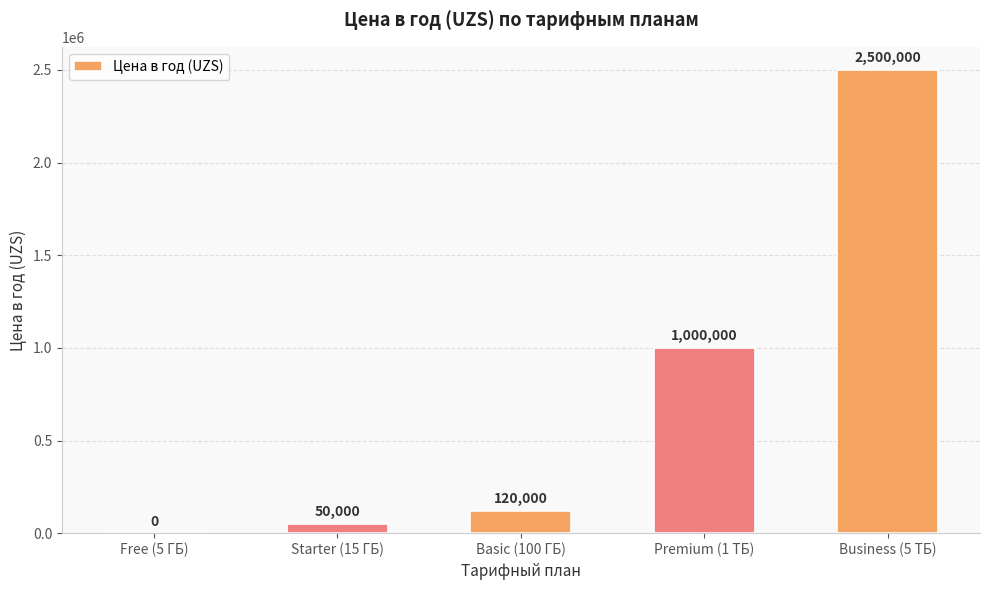

Reading left to right, list all the values displayed in this chart.

0	50000	120000	1000000	2500000